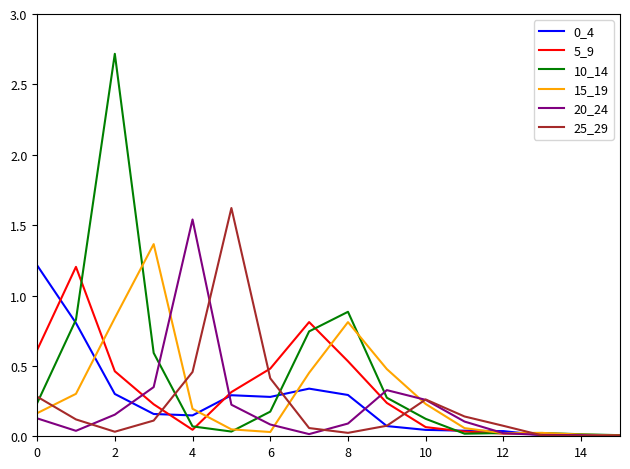

Which series has the largest range (max minus min)?

10_14